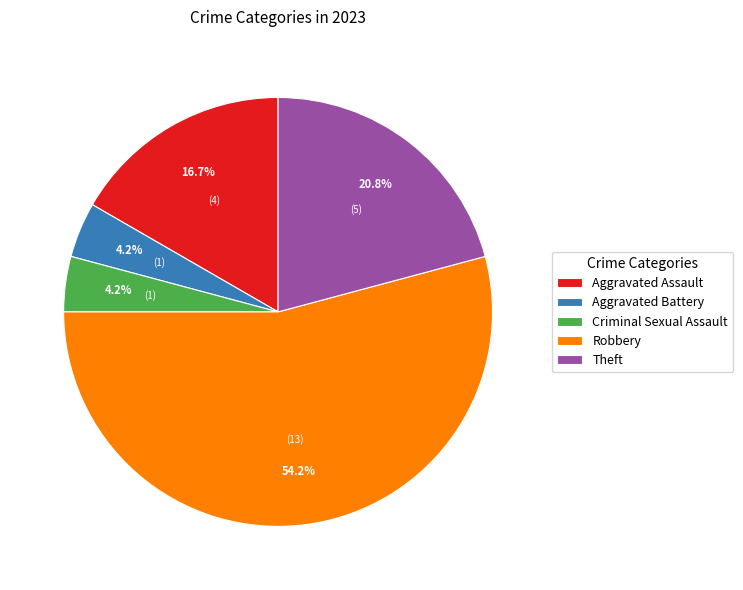

Is it true that Aggravated Battery is 4% of the pie?

True